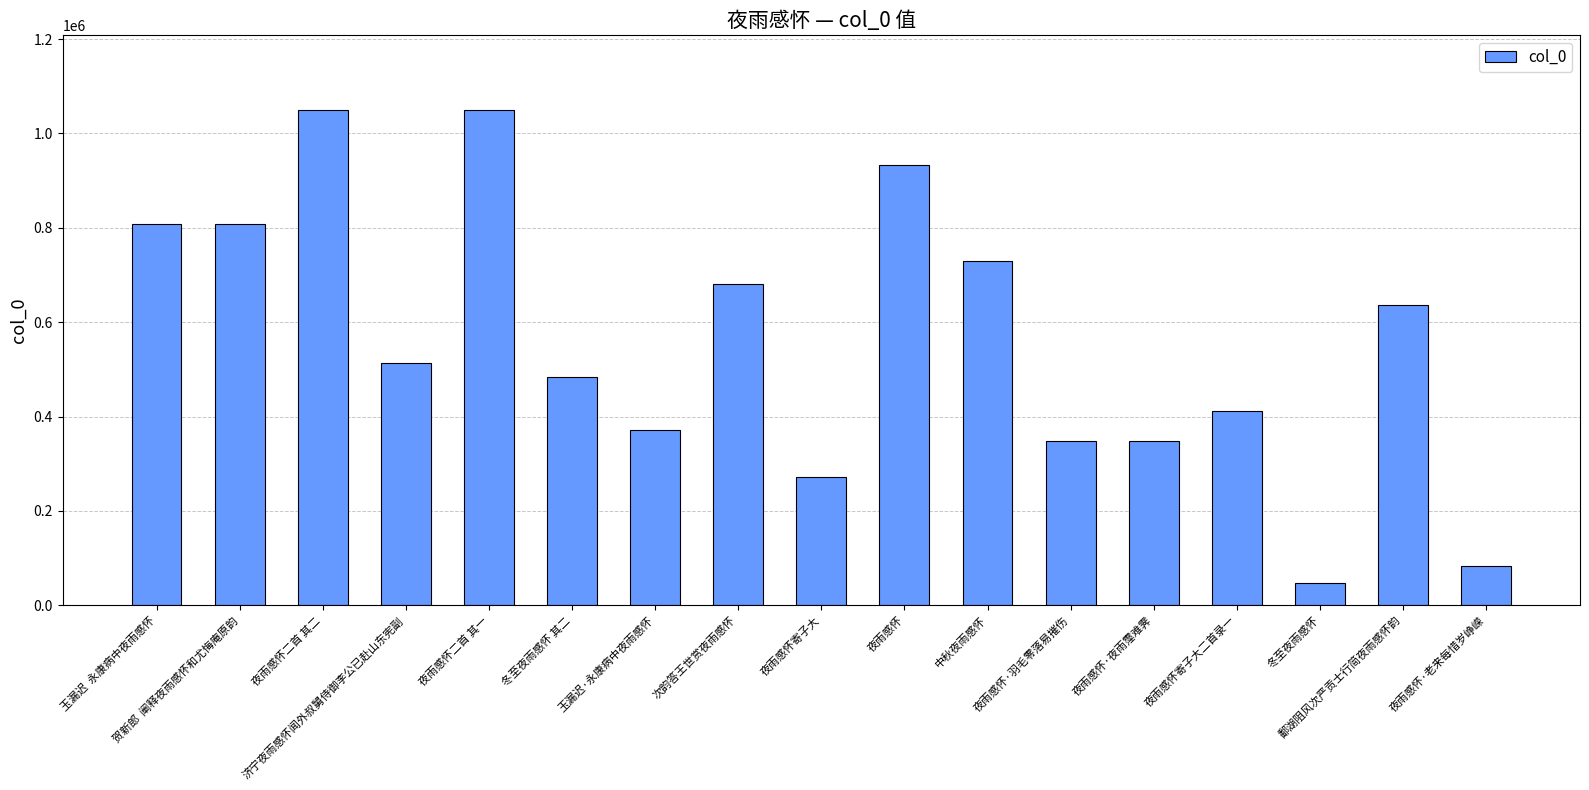

What is the greatest value displayed?

1050425